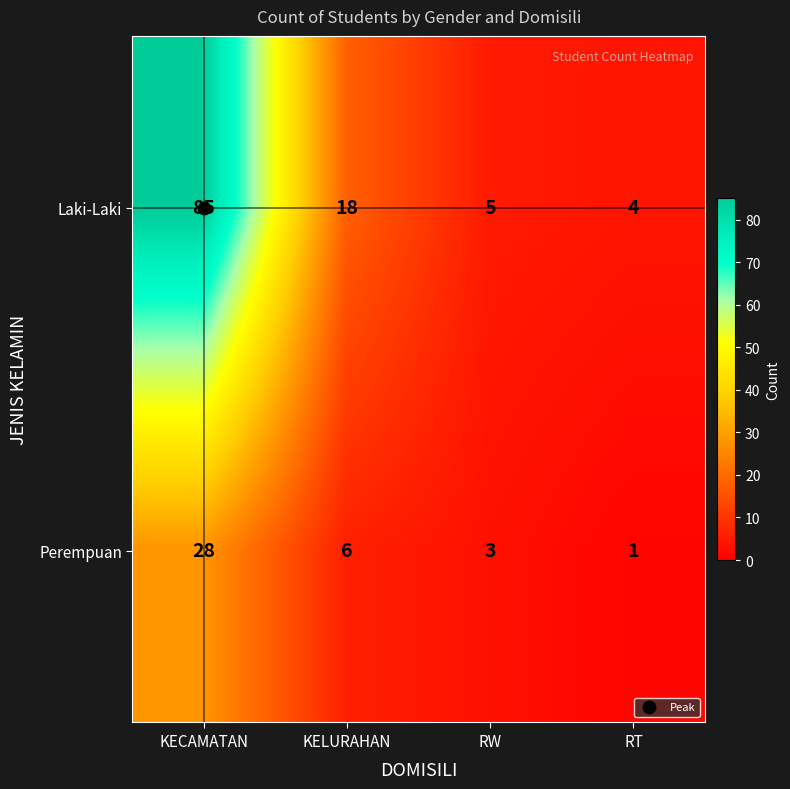

Is it true that Perempuan equals 3 at KELURAHAN?

False